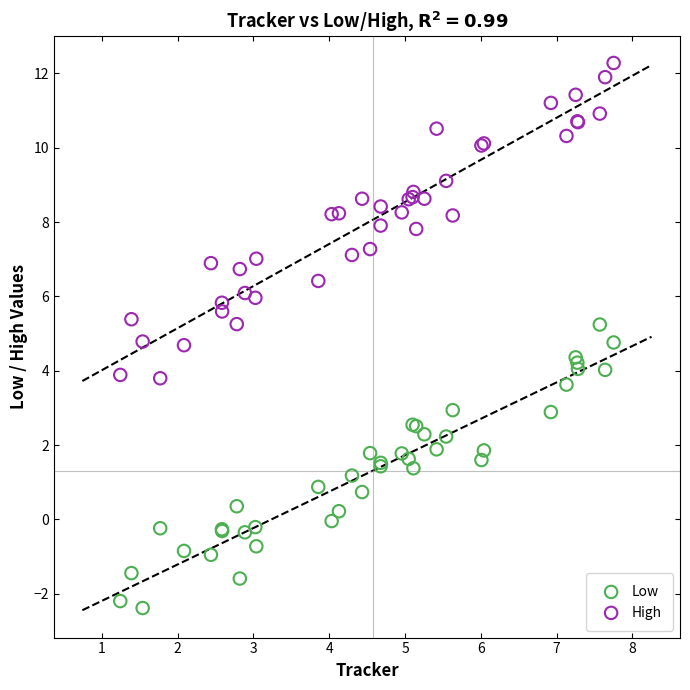

Which series reaches the maximum Y coordinate?

High